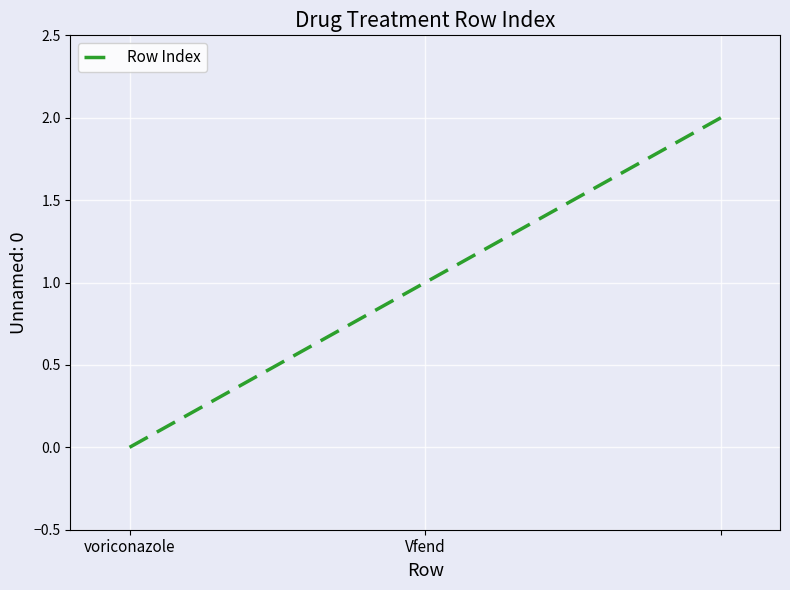

How many values are between 0 and 2?

3